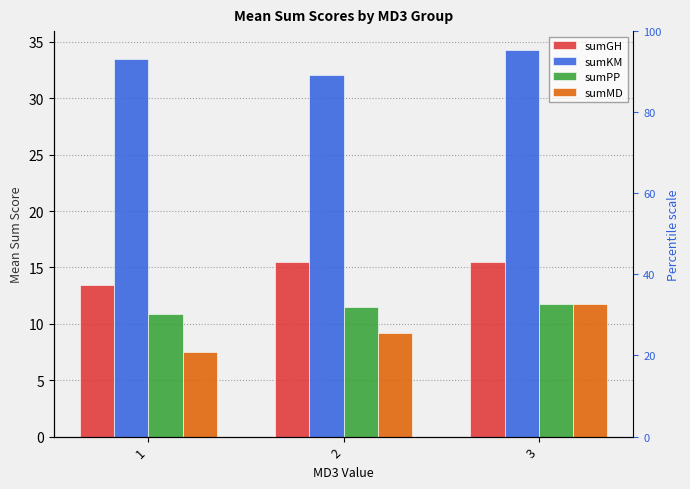

What value does the sumMD series have at 3?

11.8